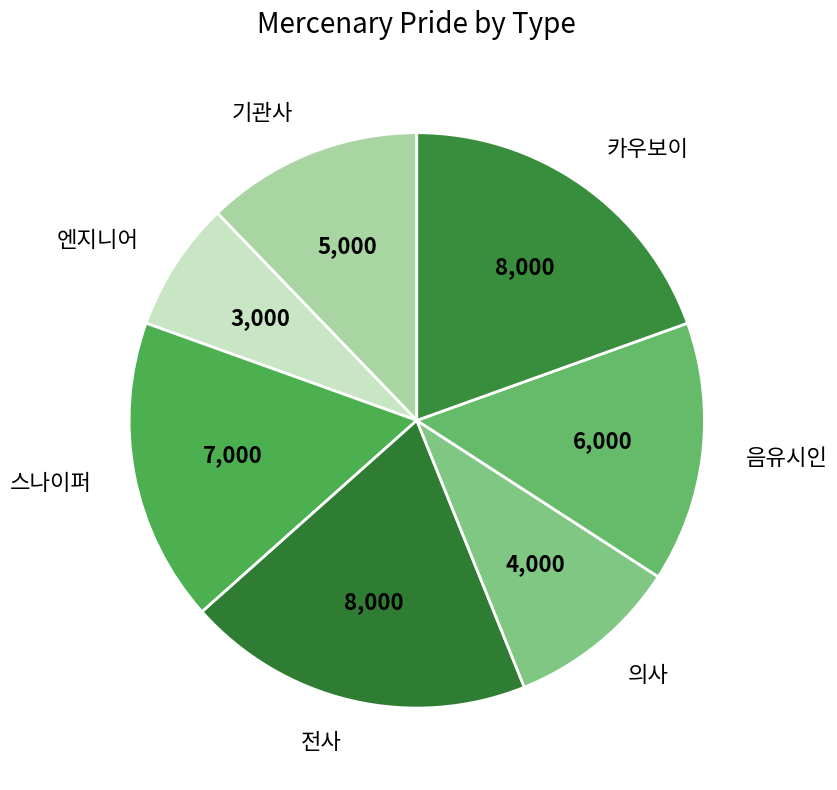

What is the ratio of the value at 기관사 to the value at 음유시인?

0.8